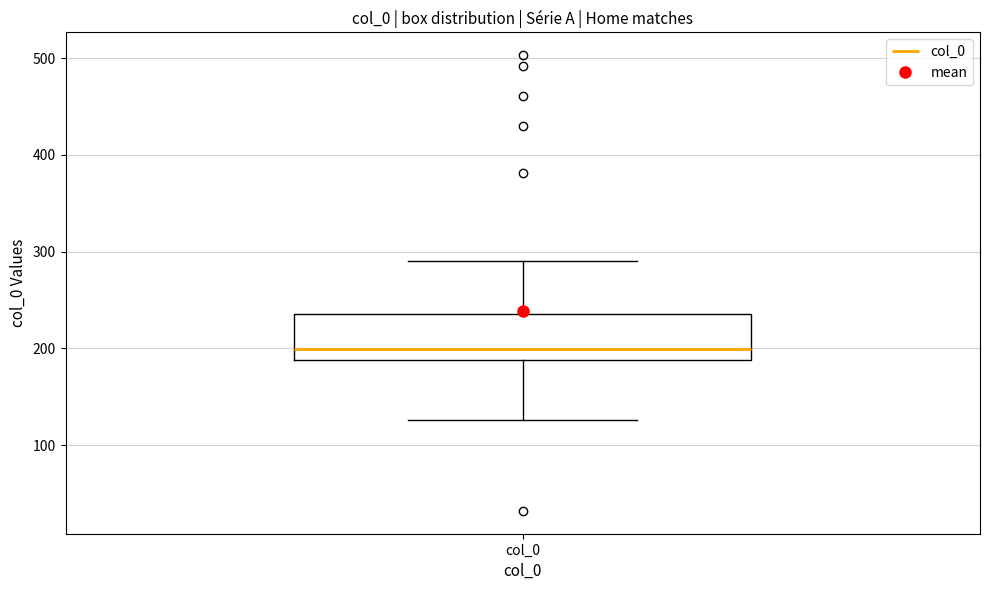

Read this box plot against the y-axis: the position of the median line, the range covered by the box, and the ends of both whiskers. The values are not printed on the chart, so give them approximately, as read against the axis.

median 200, box 190 to 240, whiskers 130 to 290